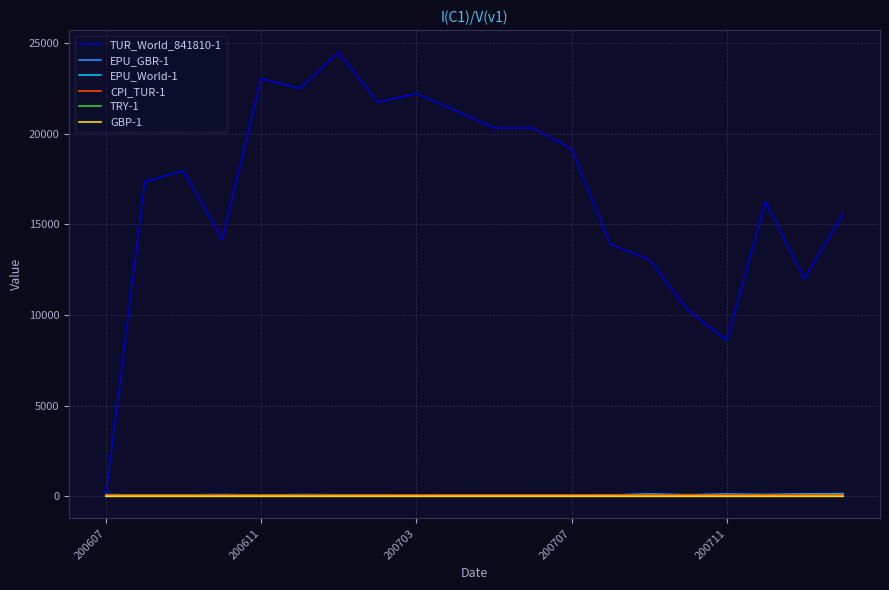

True or false: EPU_GBR-1 and TRY-1 intersect in this chart.

False